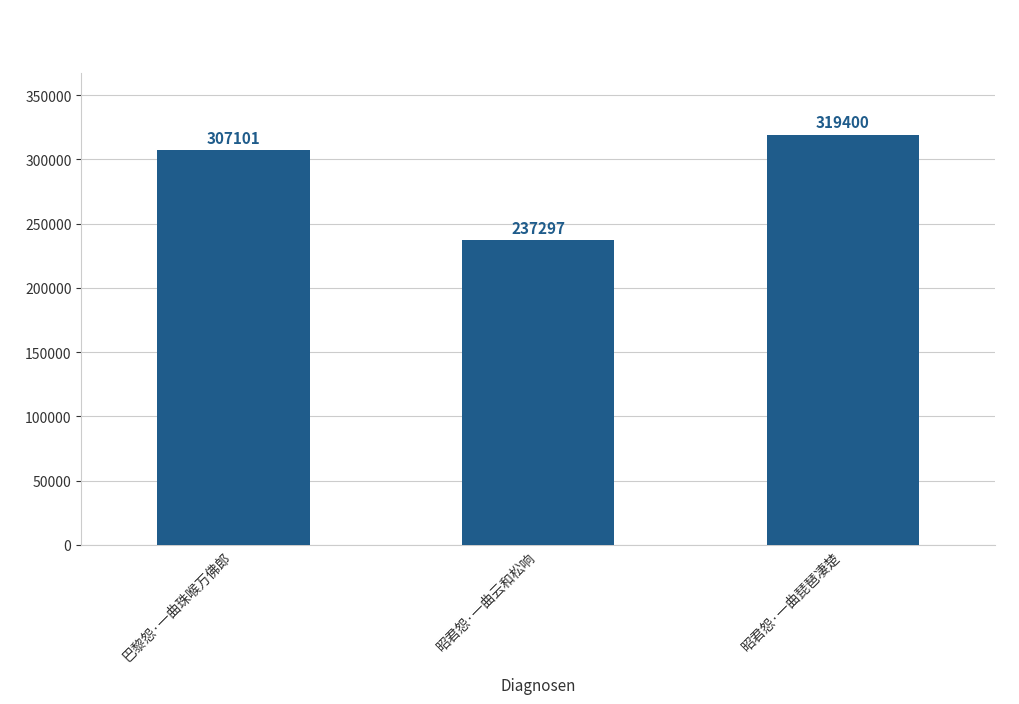

How many bars are there in total?

3